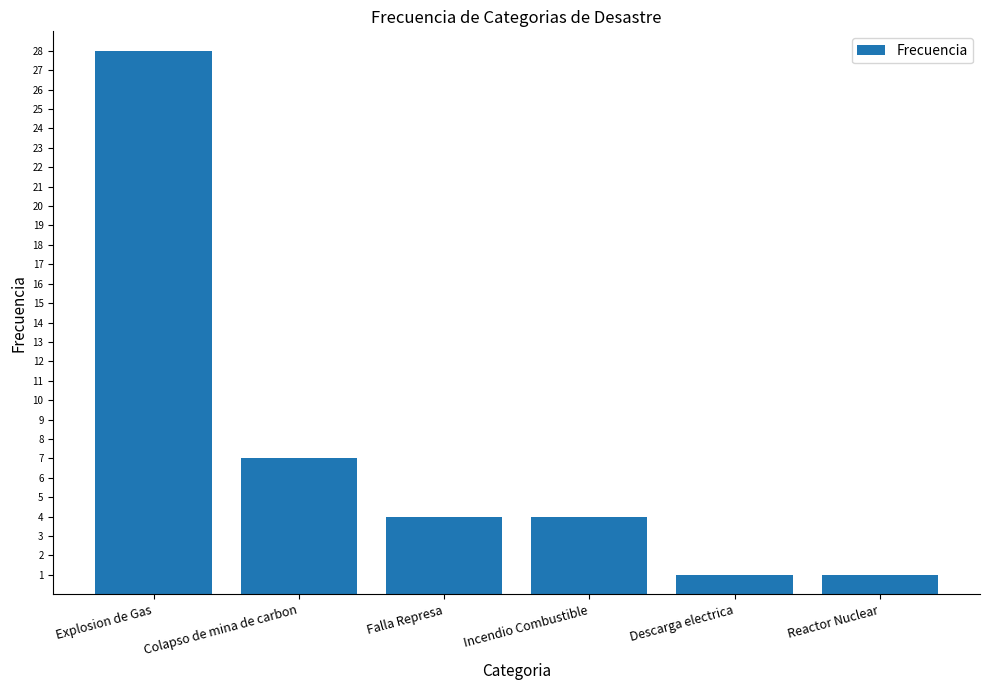

Approximately how many times larger is the value at Explosion de Gas compared to Incendio Combustible?

7.0